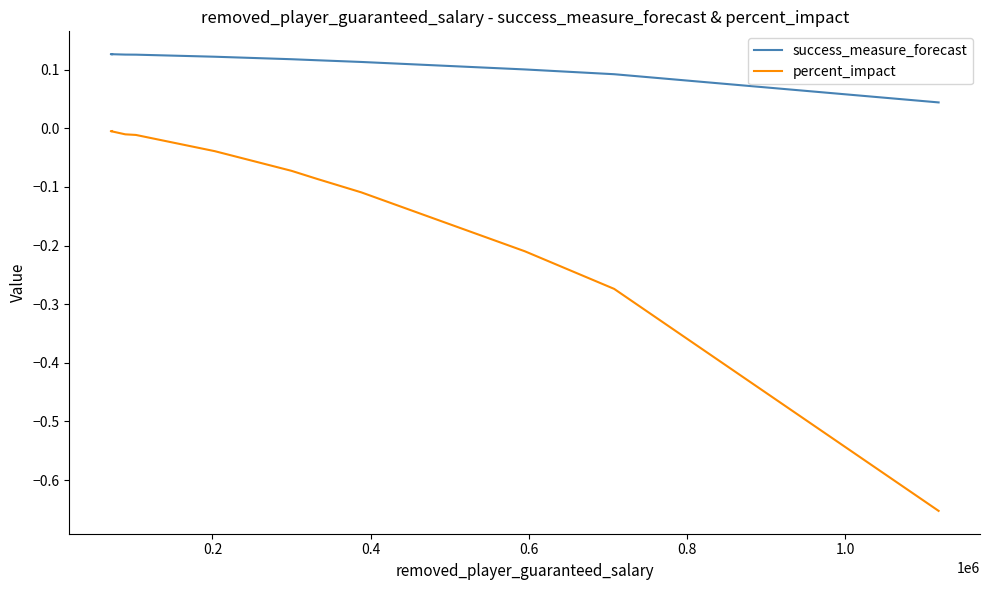

What are all the series names shown in the legend?

success_measure_forecast, percent_impact